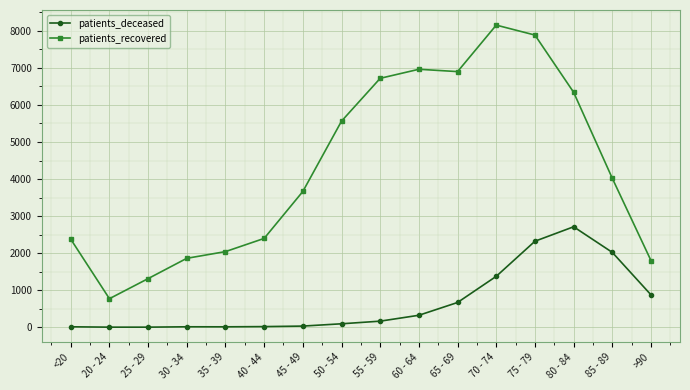

What is the label of the 11th point from the right?

40 - 44